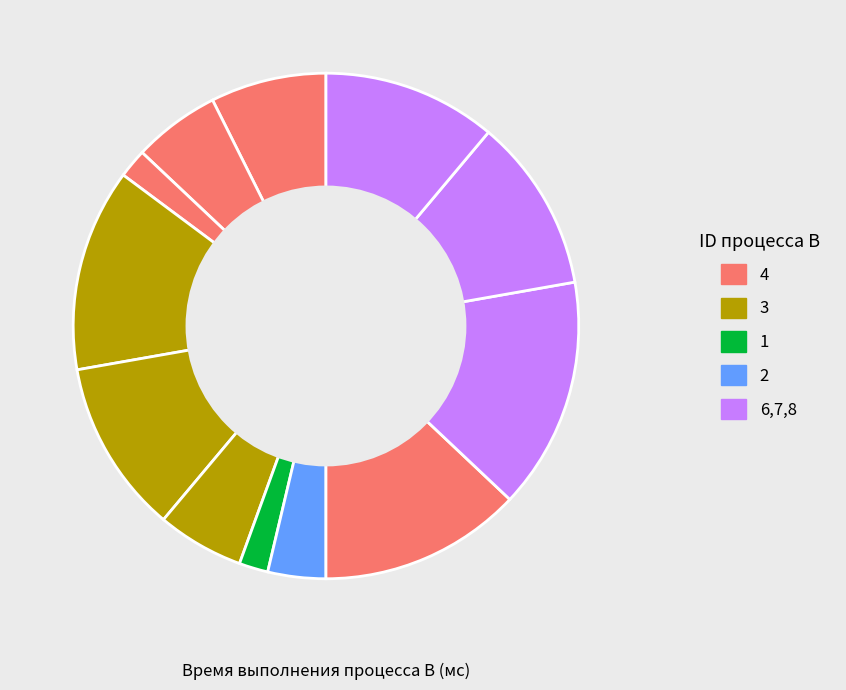

How many slices are in this pie chart?

12